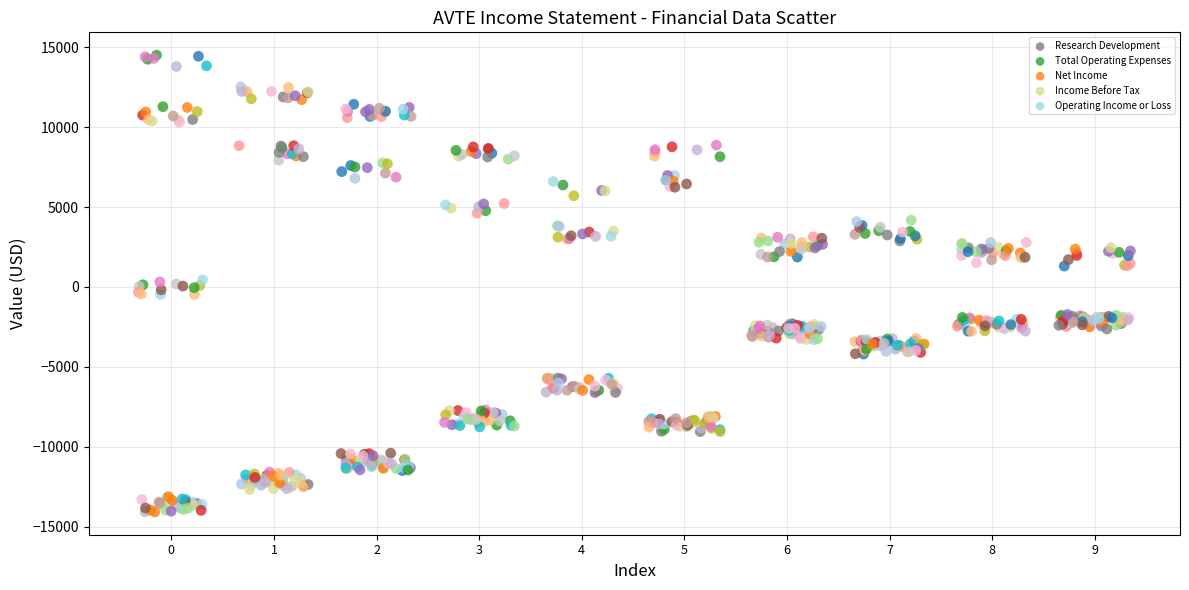

Which series contains the highest Y value?

Total Operating Expenses